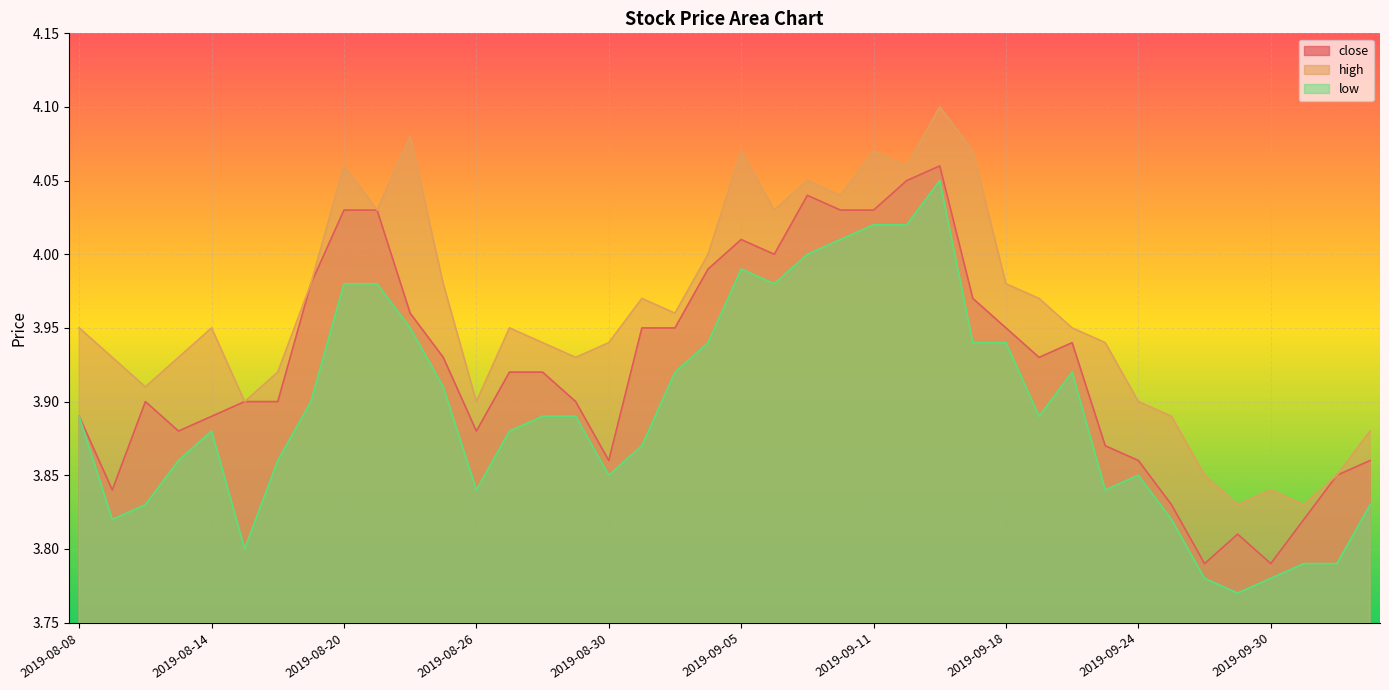

At which category is the sum across all series the highest?

2019-09-16